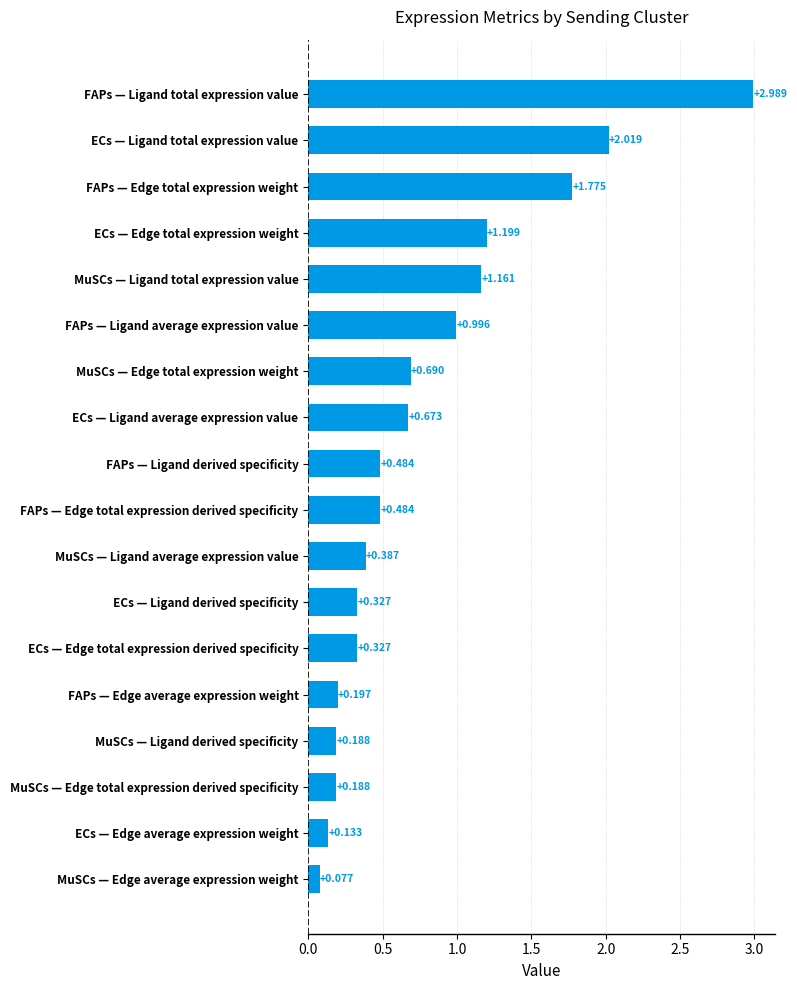

Which has a higher value, MuSCs — Edge total expression derived specificity or ECs — Edge total expression weight?

ECs — Edge total expression weight